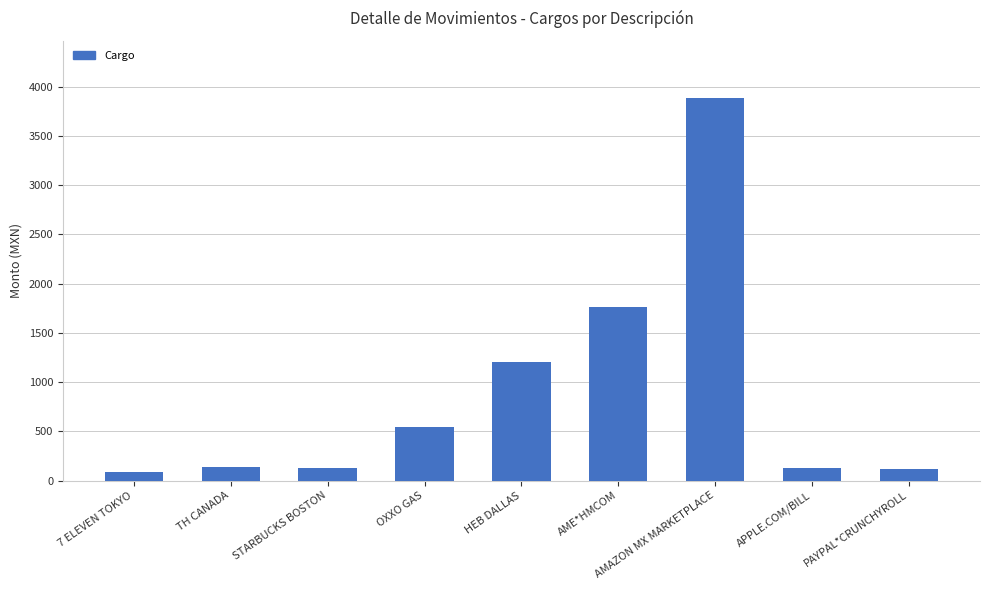

What value does the data have at AME*HMCOM?

1767.0